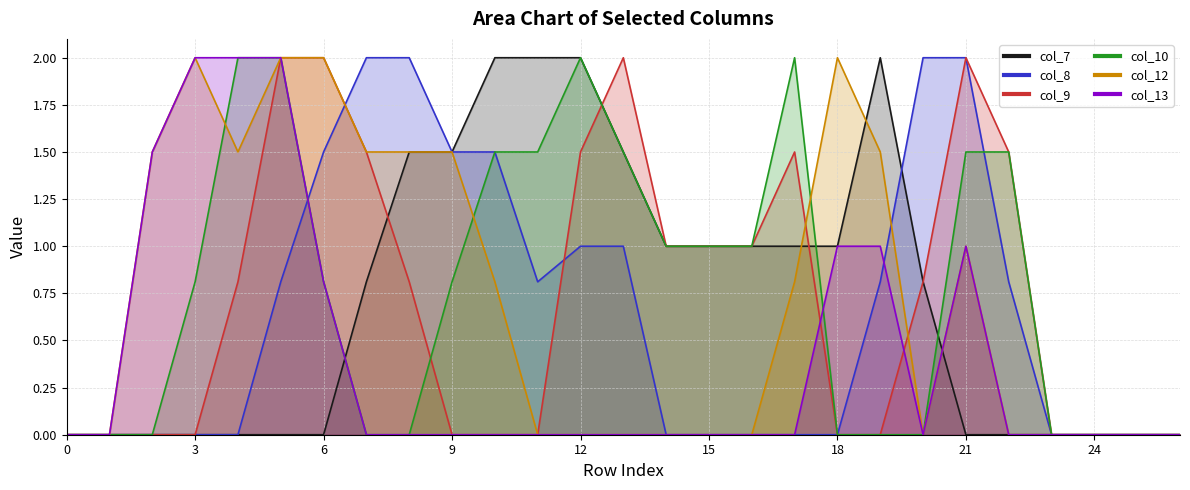

What is the difference between the maximum and second lowest values in the col_7 series?

2.0